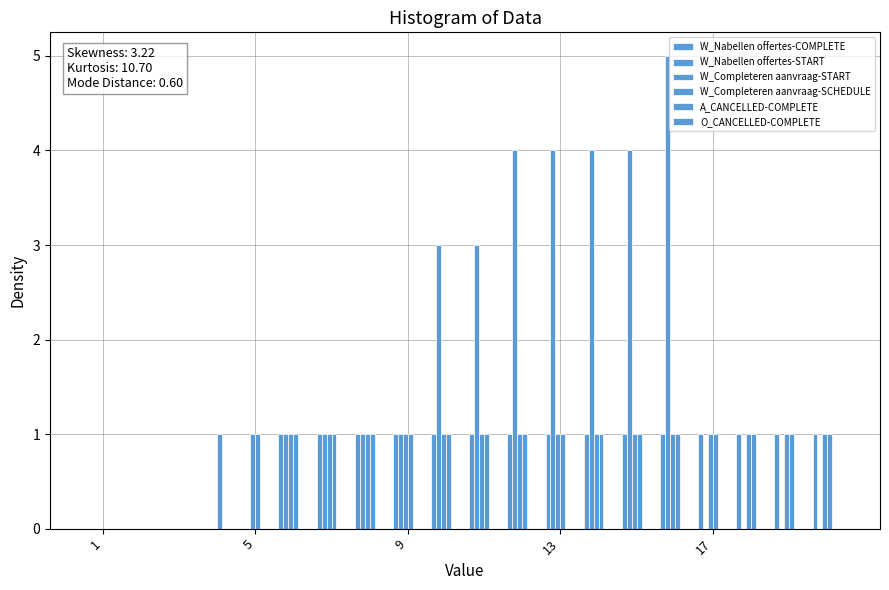

How many distinct data groups are displayed?

4